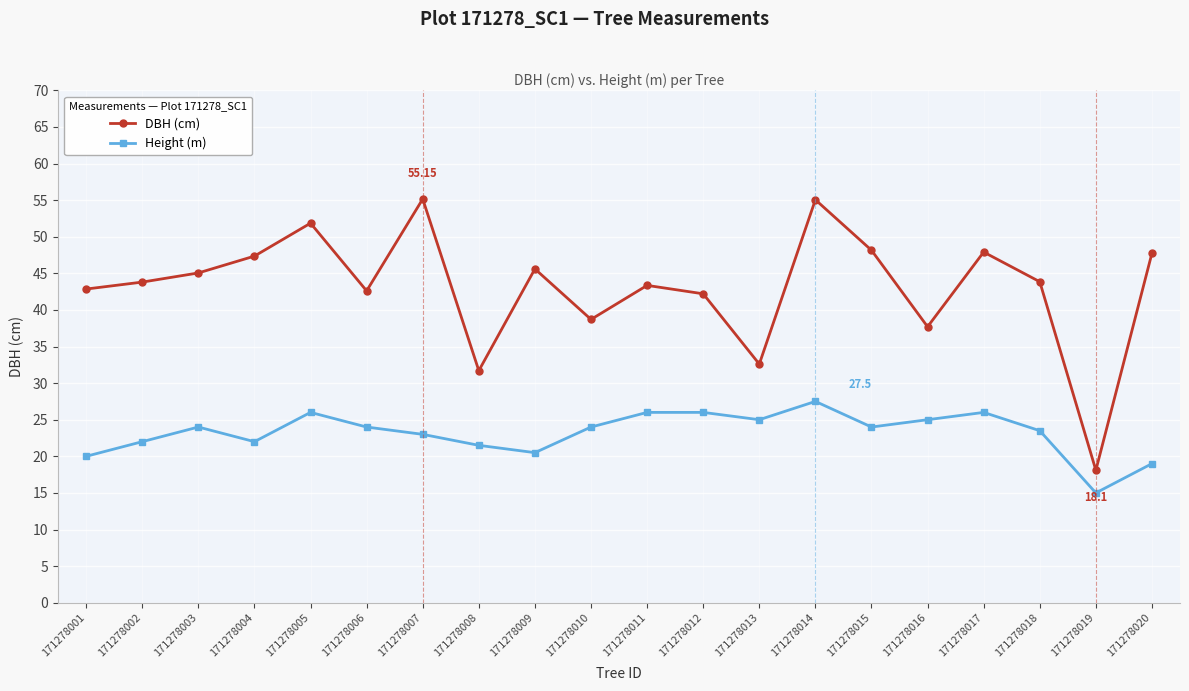

How many interior local valleys does the Height (m) series have?

5